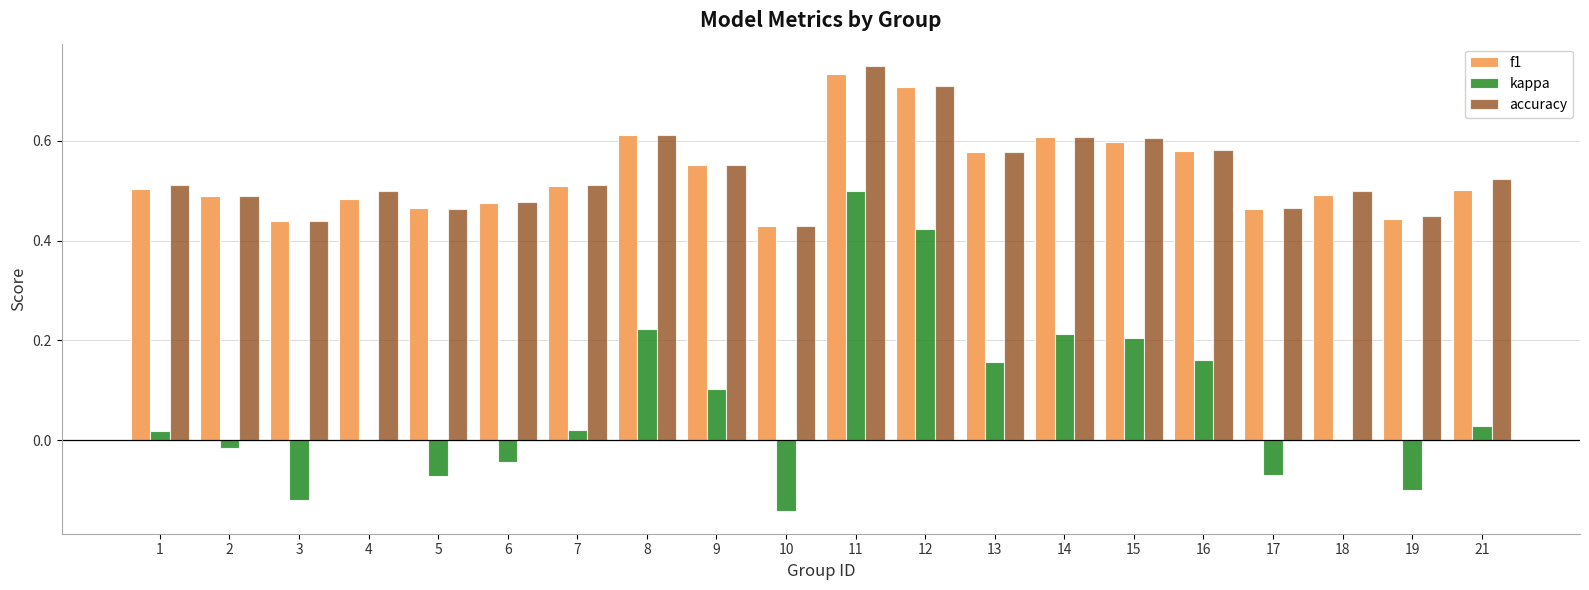

True or false: kappa has a value of 0.2 at 15.

True